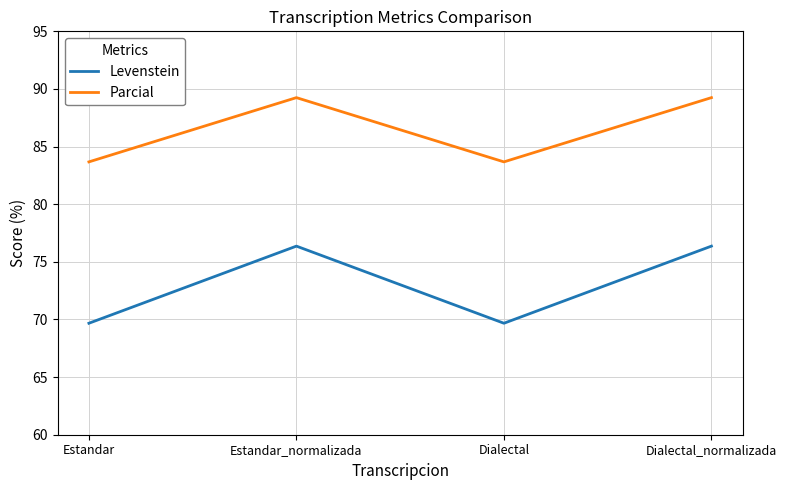

Between Estandar and Dialectal_normalizada, which series saw the biggest shift?

Levenstein